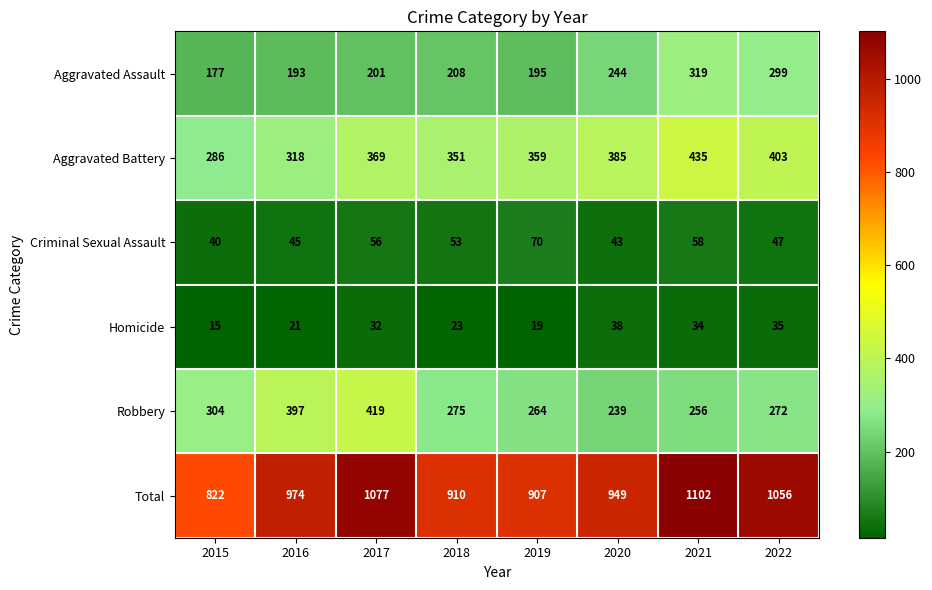

What is the difference between the highest and lowest values at 2020?

911